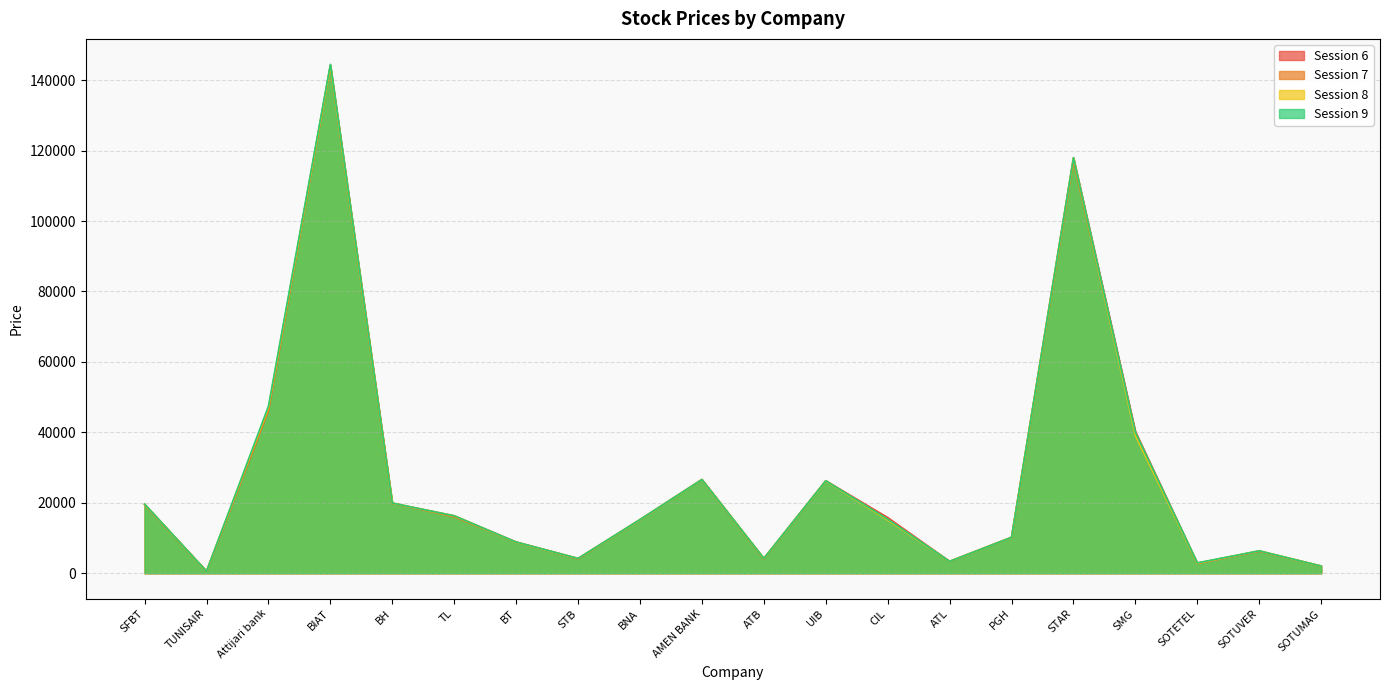

Rank the series by their average value, from lowest to highest.

Session 7, Session 8, Session 6, Session 9